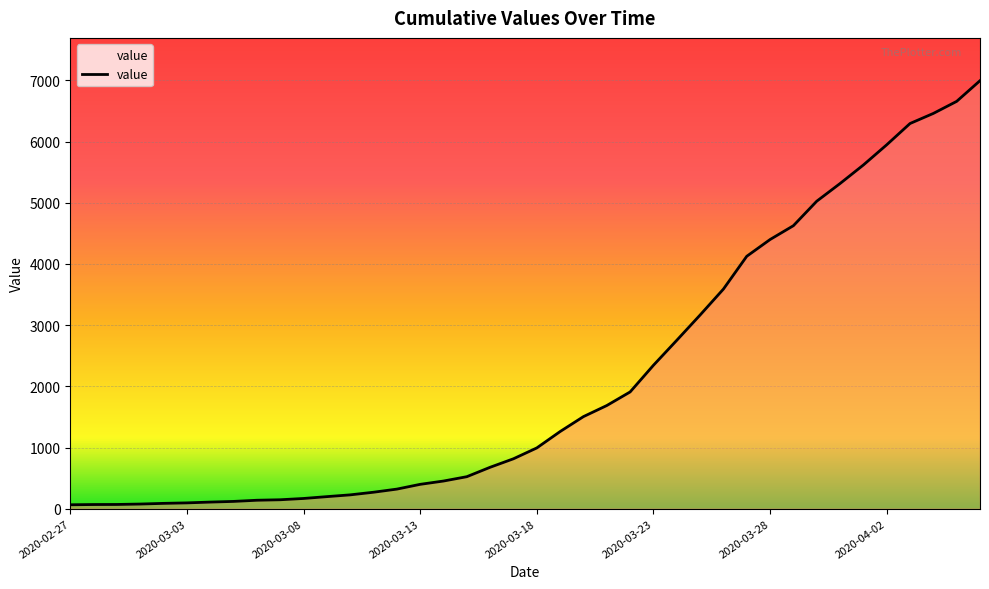

What is the maximum value shown in the chart?

6995